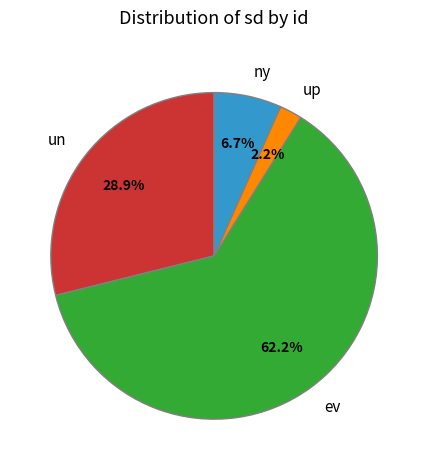

To the nearest percent, what is the difference between the ev and up slice percentages?

60%